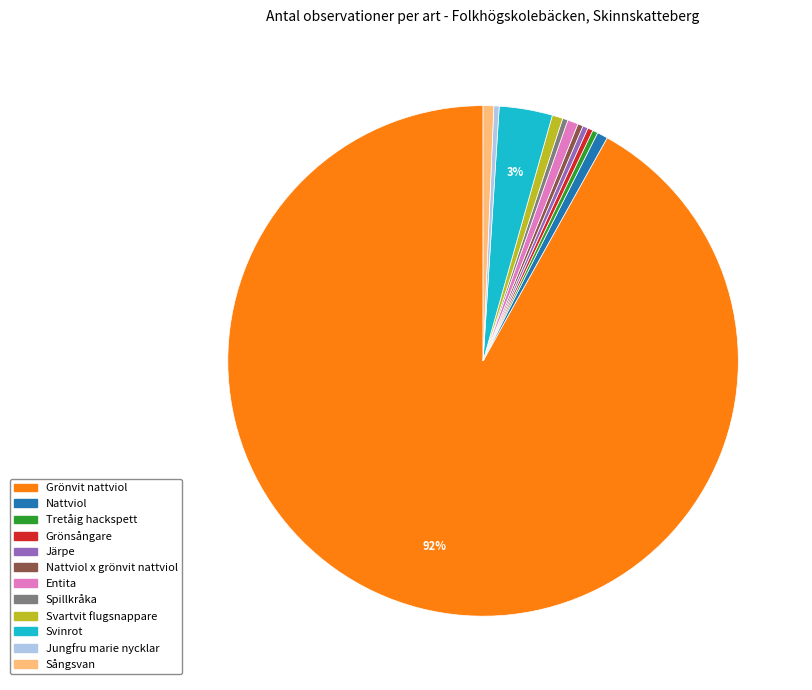

How many slices are in this pie chart?

12